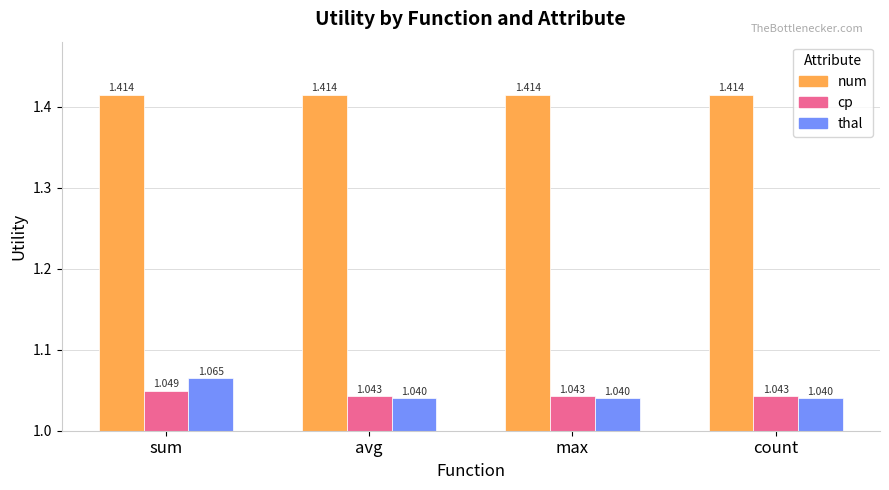

At which label does cp reach its peak?

sum